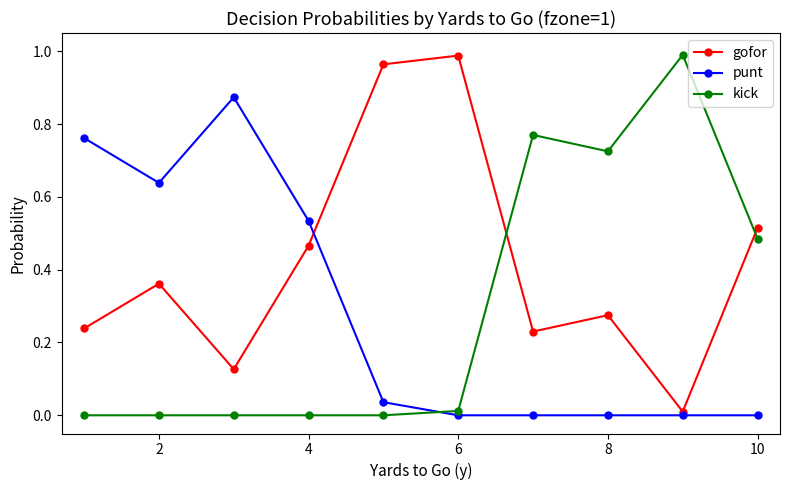

Which series has the largest total across all categories?

gofor